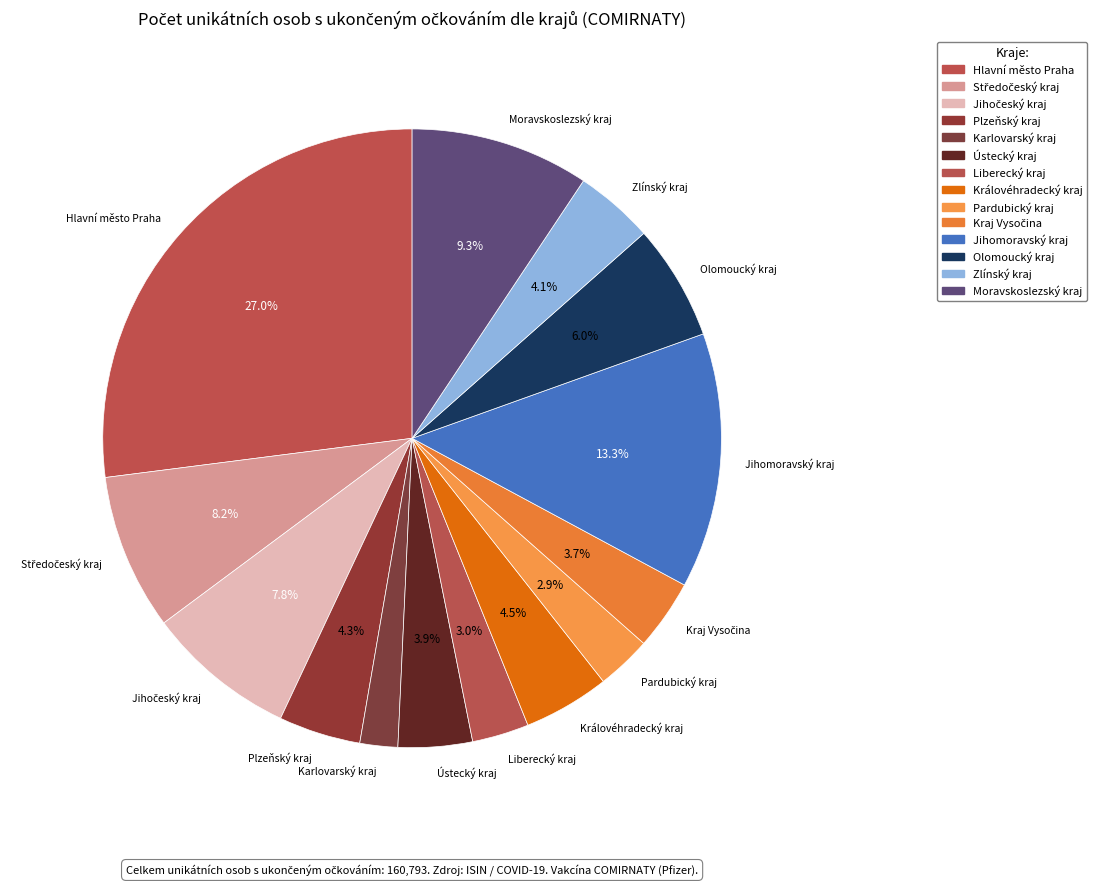

Is the sum of Moravskoslezský kraj and Olomoucký kraj greater than half?

No